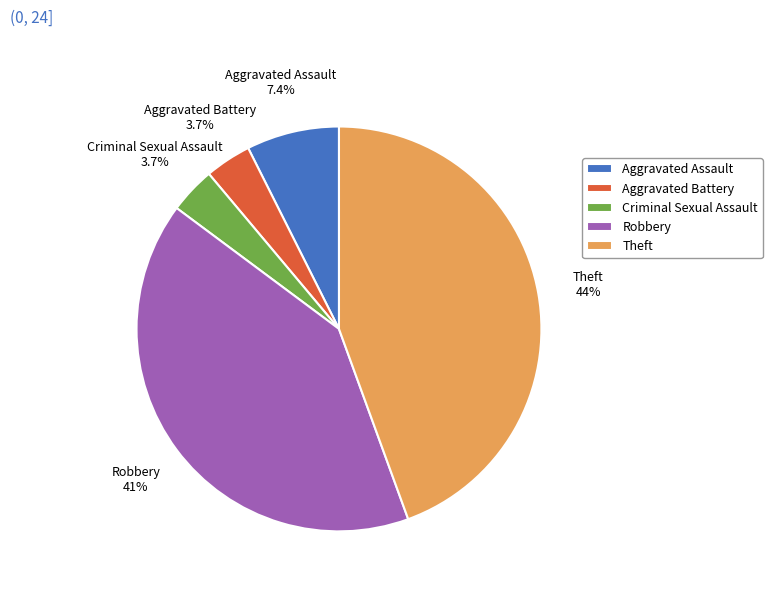

Does any single category account for the majority?

No